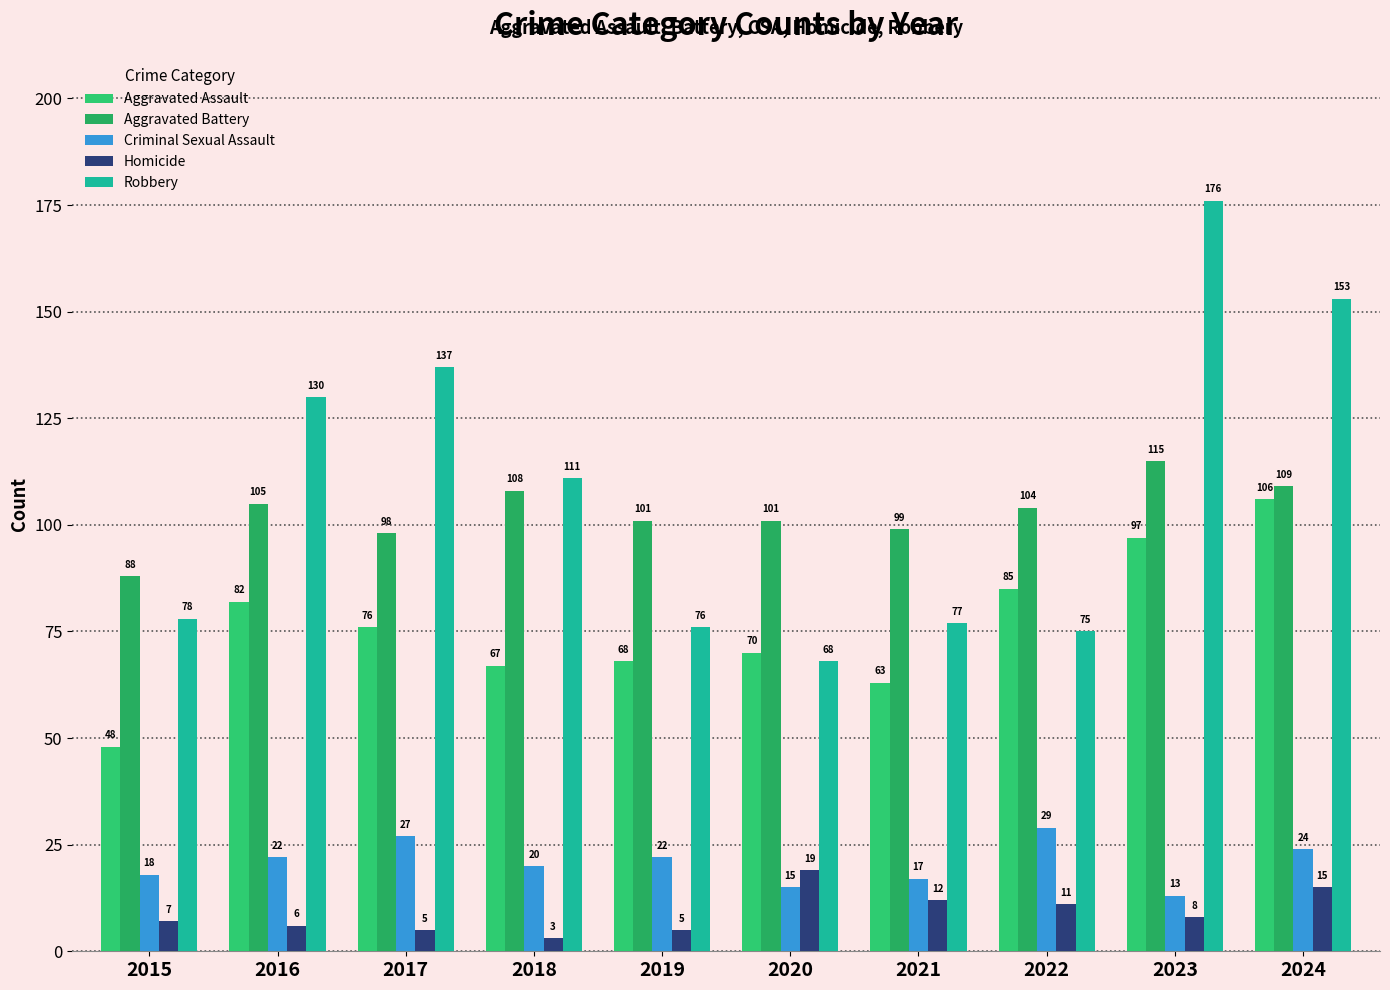

What value does the Criminal Sexual Assault series have at 2017, to the nearest 10?

30